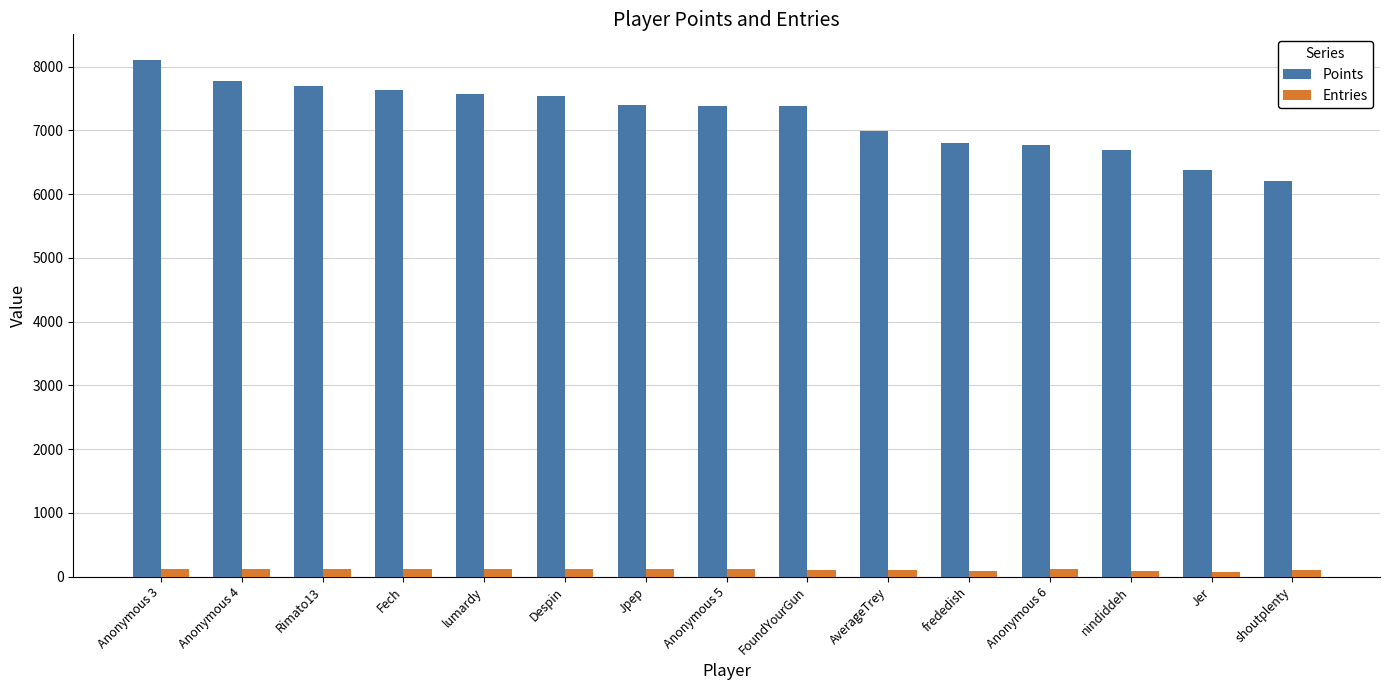

List the series in order of their peak value, highest first.

Points, Entries